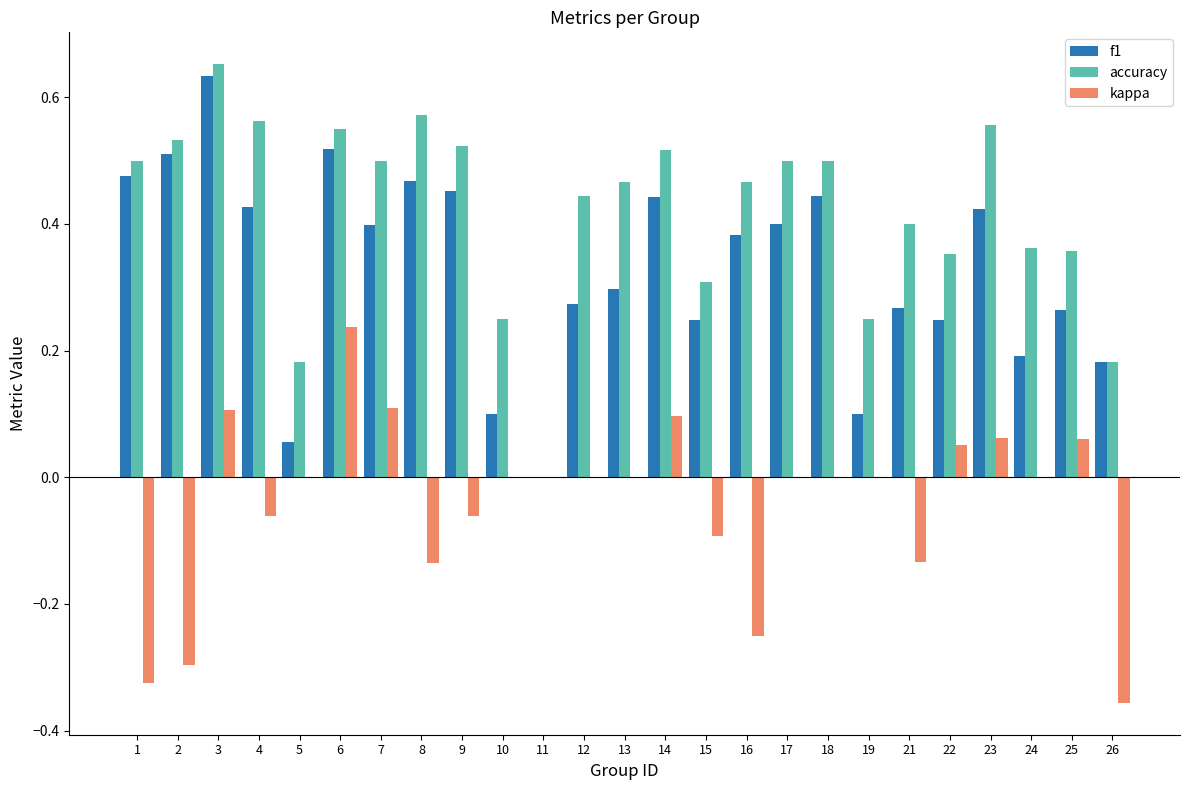

At which category is the sum across all series the highest?

3